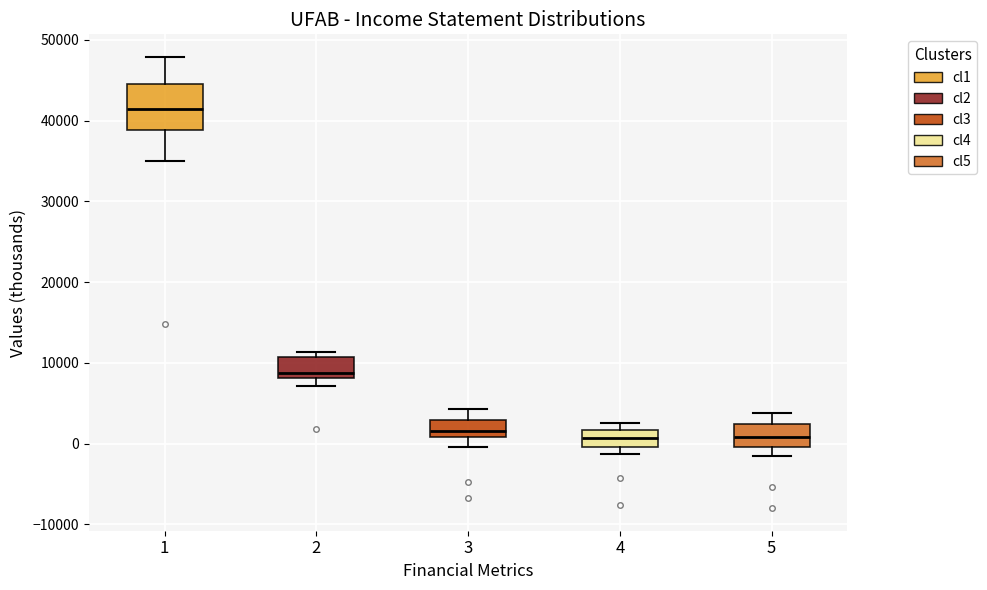

Reading left to right, transcribe this box plot: for each box, give where its median line is, the range the box spans, and where its two whiskers end, as read against the y-axis. The values are not printed on the chart, so give them approximately, as read against the axis.

1: median 41000, box 39000 to 45000, whiskers 35000 to 48000
2: median 9000, box 8000 to 11000, whiskers 7000 to 11000 (just above the box's upper edge)
3: median 2000, box 1000 to 3000, whiskers 0 to 4000
4: median 1000, box 0 to 2000, whiskers -1000 to 3000
5: median 1000, box 0 to 2000, whiskers -1000 to 4000